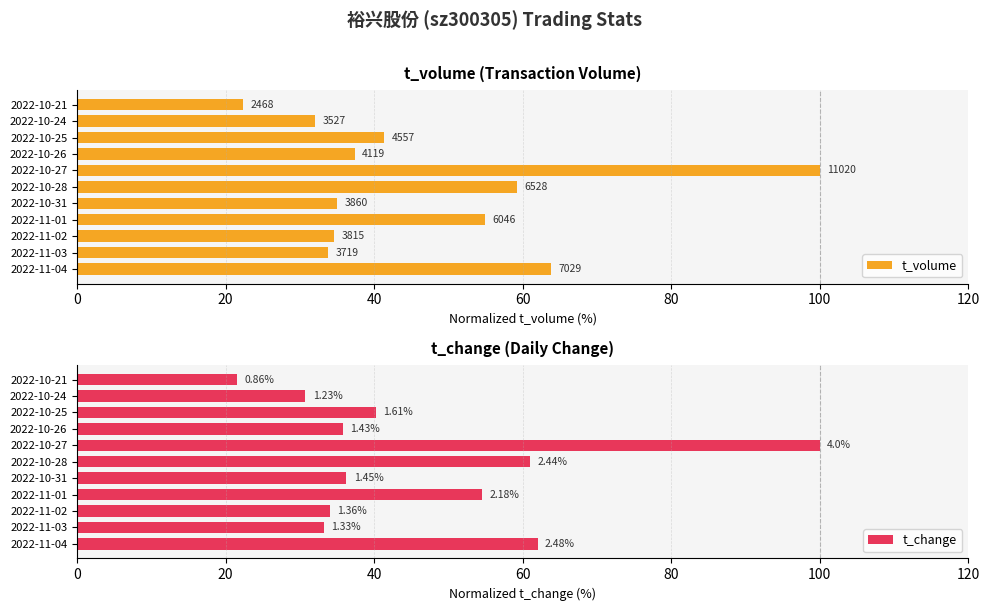

Rank the series by their average value, from lowest to highest.

t_change, t_volume